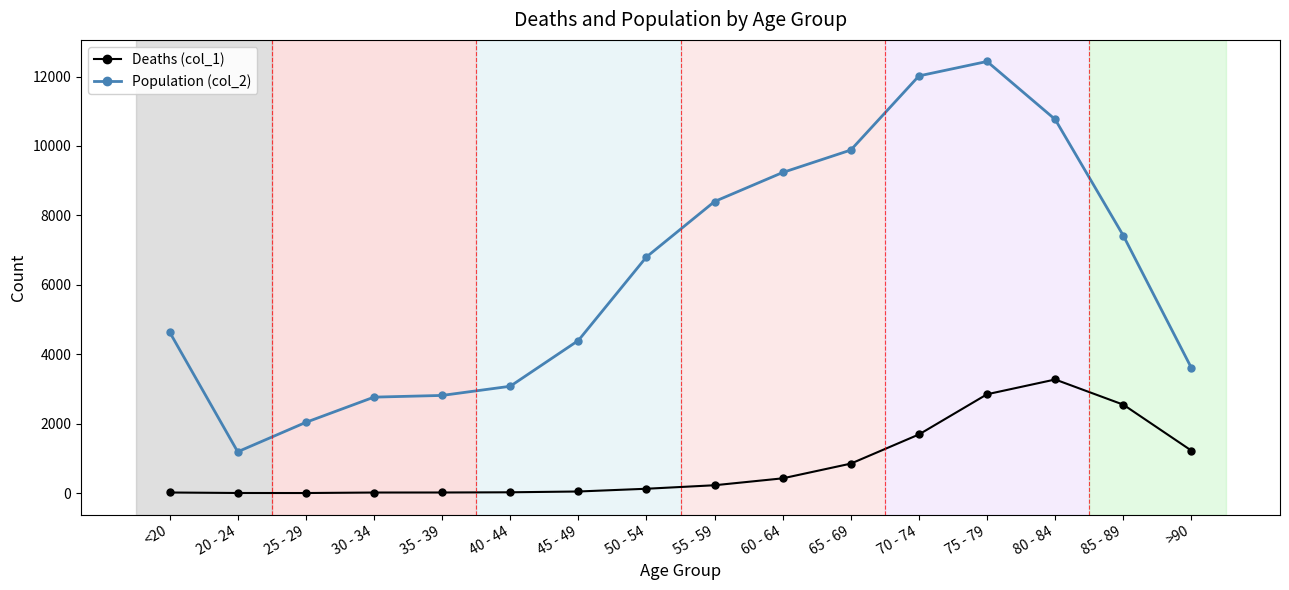

Rank the series by their average value, from lowest to highest.

Deaths (col_1), Population (col_2)